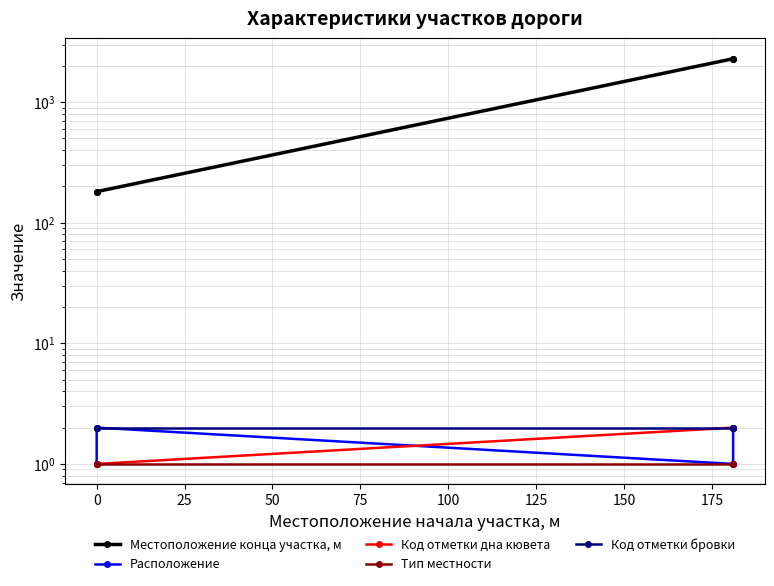

True or false: Код отметки бровки and Местоположение конца участка, м intersect in this chart.

False